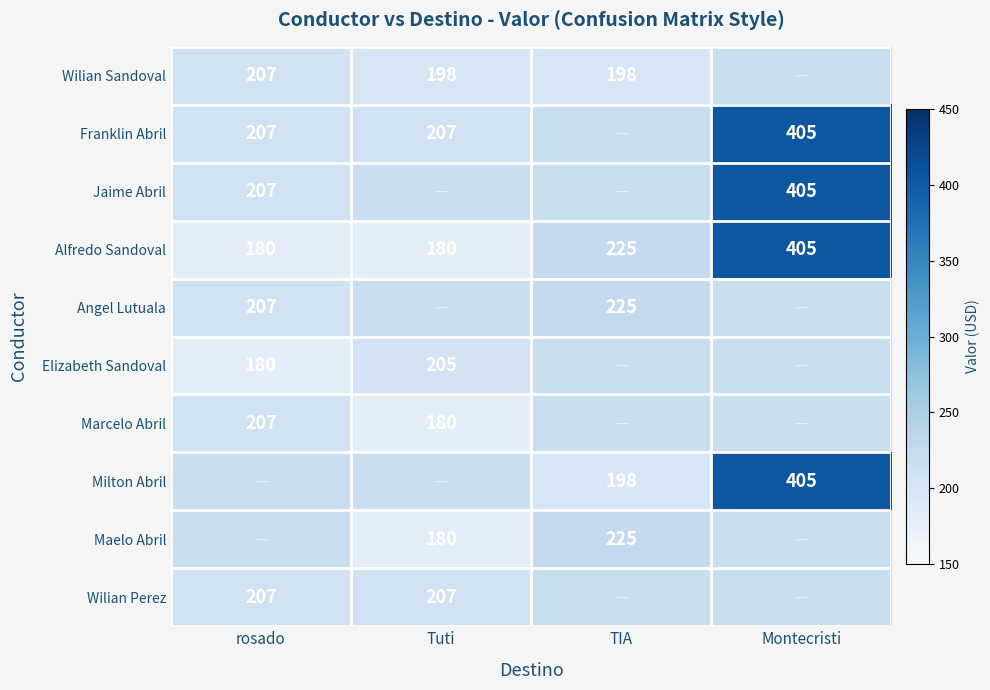

At which label is Alfredo Sandoval closest to 292?

TIA